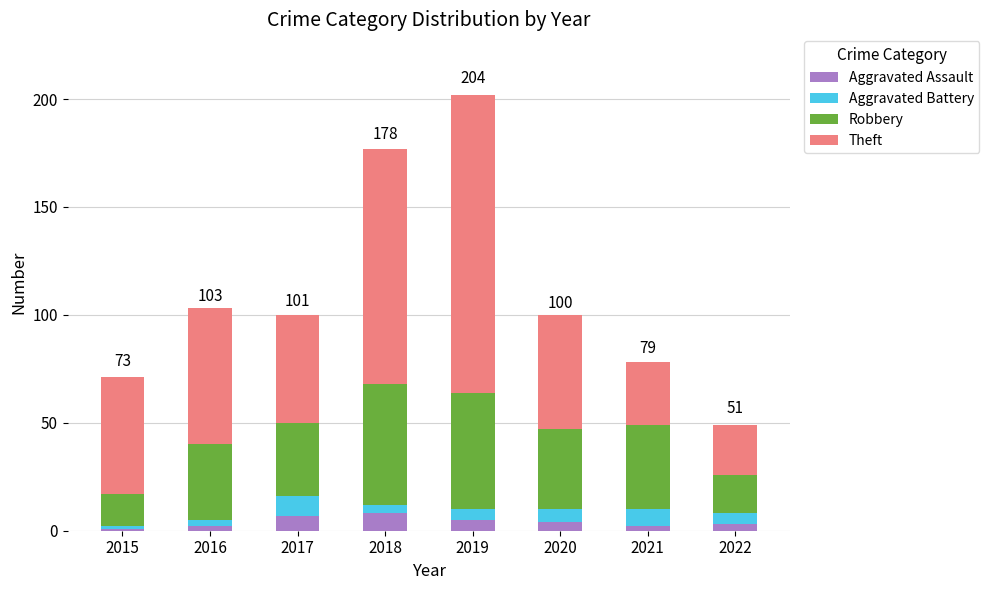

At which category is the sum across all series the highest?

2019